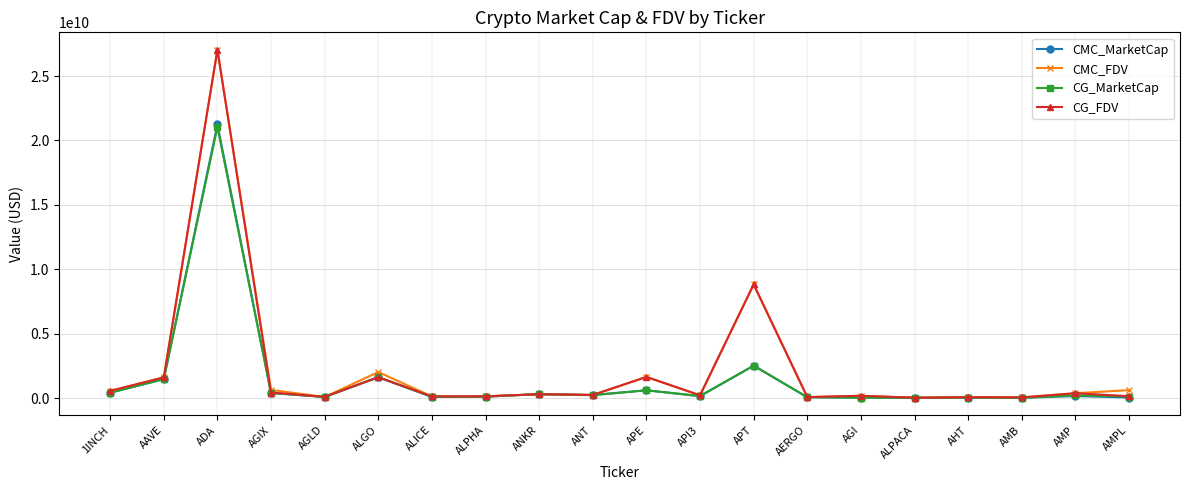

Is this an area chart (filled region under the line)?

No